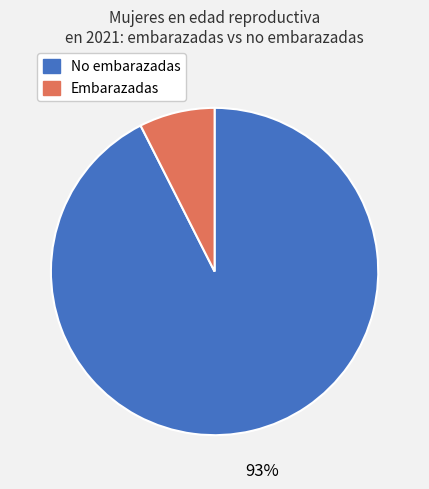

Does any single category account for the majority?

Yes